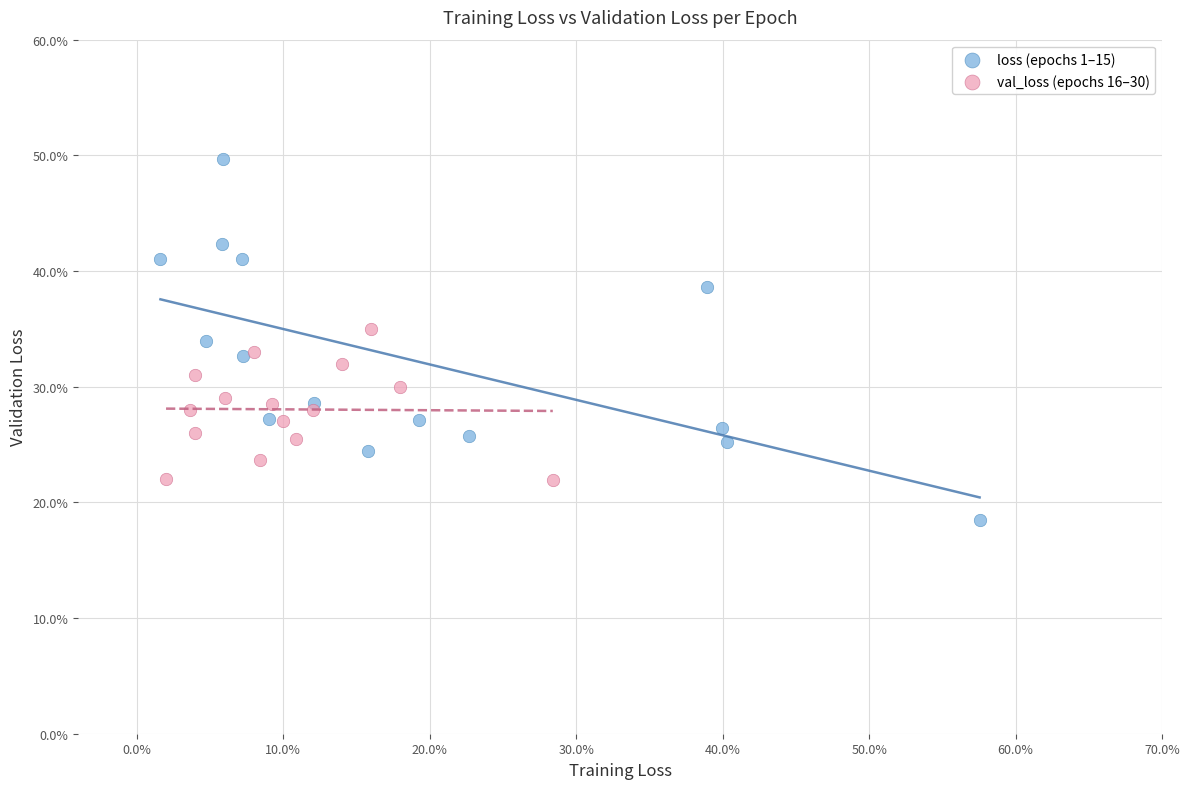

What are all the series names shown in the legend?

loss (epochs 1–15), val_loss (epochs 16–30)